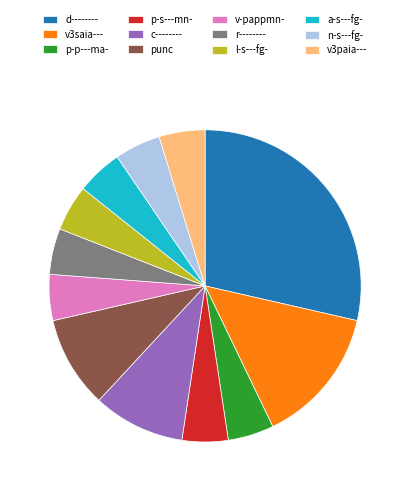

Do r-------- and d-------- together represent more than half of the pie?

No